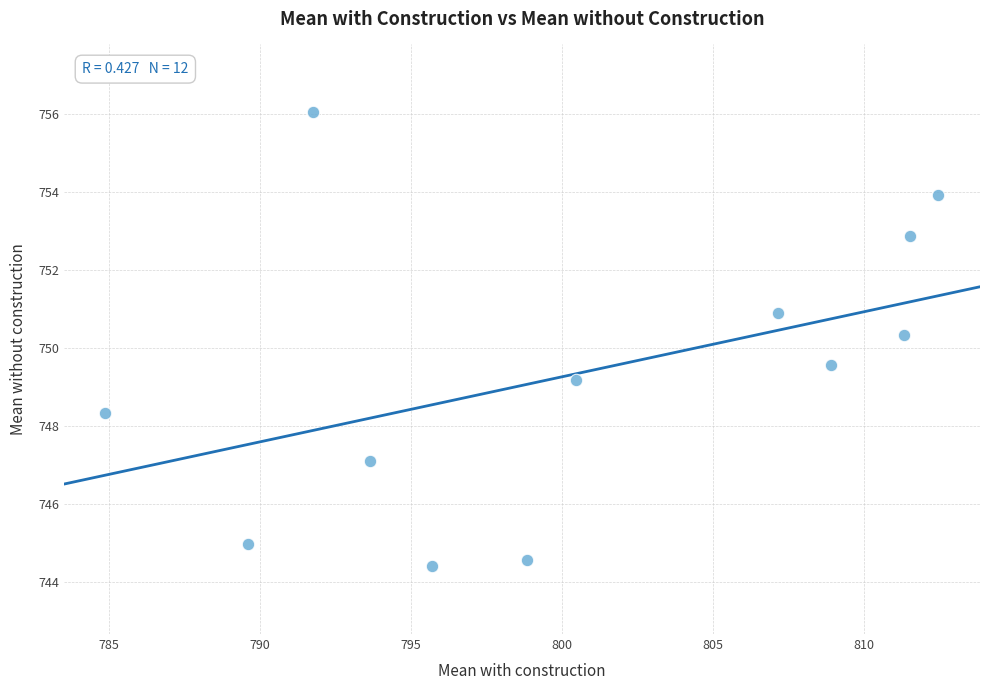

What is the range of X values (max minus min)?

27.6